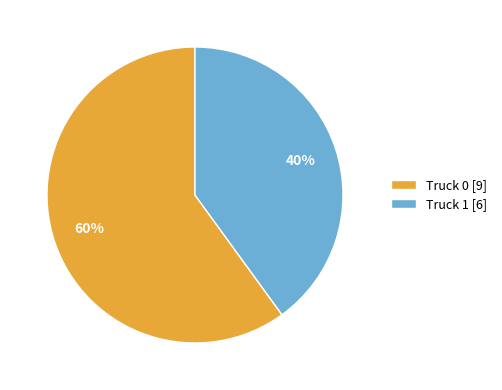

Approximately how many times larger is the value at Truck 0 compared to Truck 1?

1.5